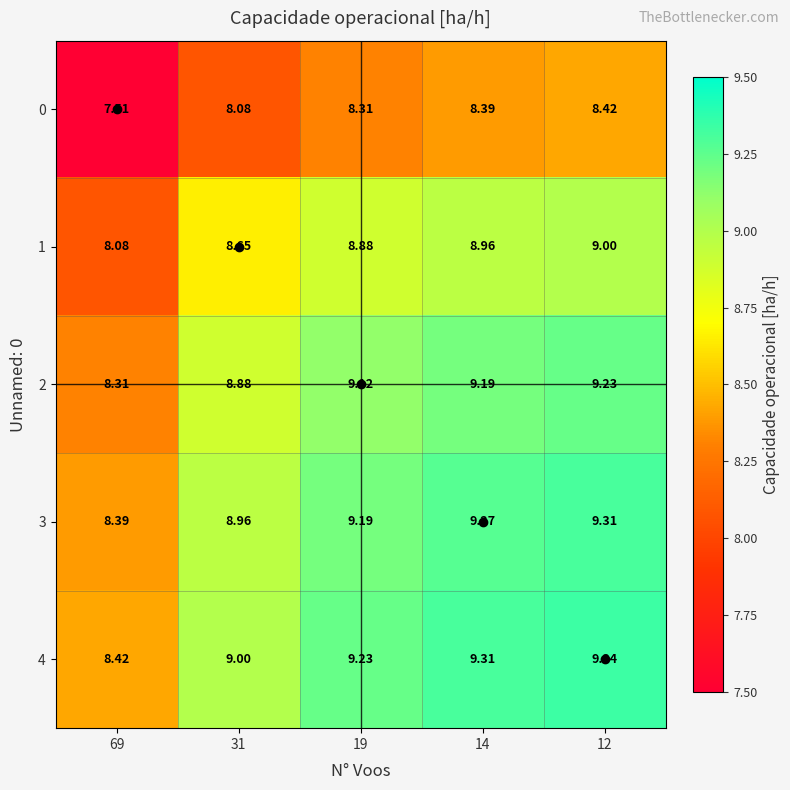

Is the value of 1 at 12 greater than the value of 0 at 31?

Yes